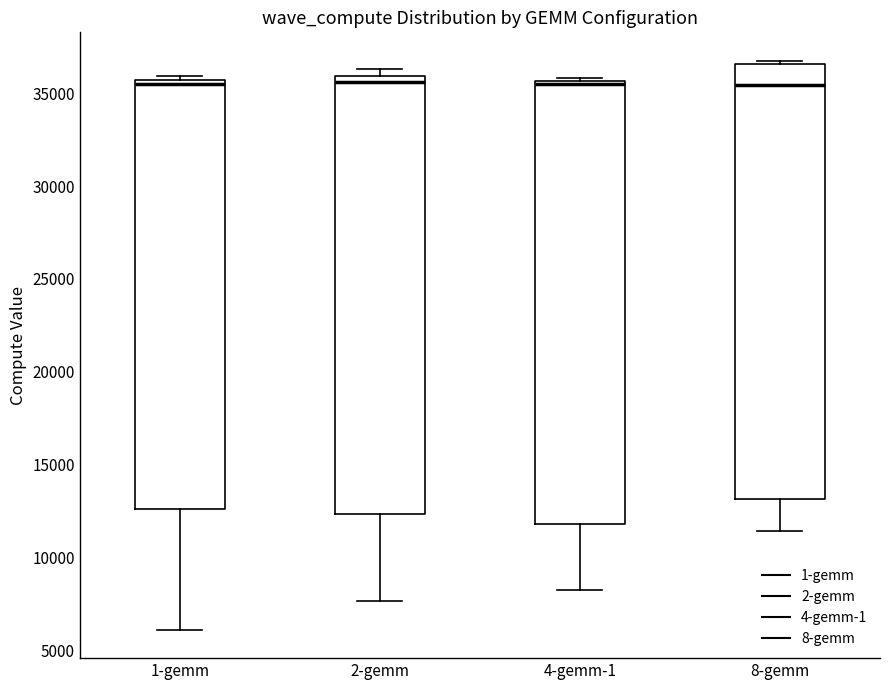

Reading left to right, transcribe this box plot: for each box, give where its median line is, the range the box spans, and where its two whiskers end, as read against the y-axis. The values are not printed on the chart, so give them approximately, as read against the axis.

1-gemm: median 35500 (just below the box's upper edge), box 12500 to 35500, whiskers 6000 to 36000
2-gemm: median 35500, box 12500 to 36000, whiskers 7500 to 36500
4-gemm-1: median 35500 (just below the box's upper edge), box 12000 to 35500, whiskers 8500 to 36000
8-gemm: median 35500, box 13000 to 36500, whiskers 11500 to 36500 (just above the box's upper edge)